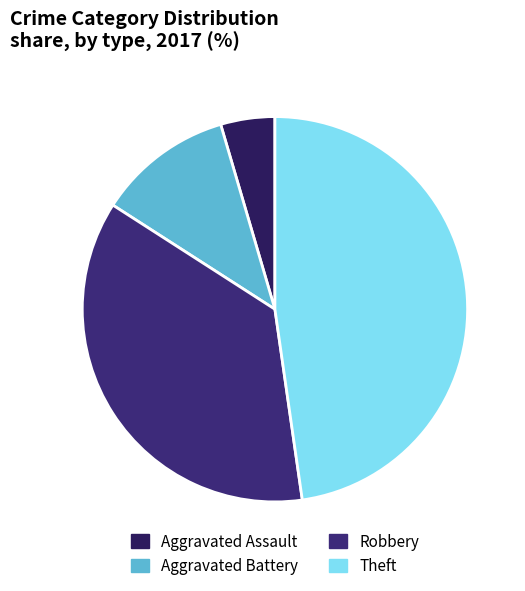

Do Aggravated Assault and Robbery together represent more than half of the pie?

No